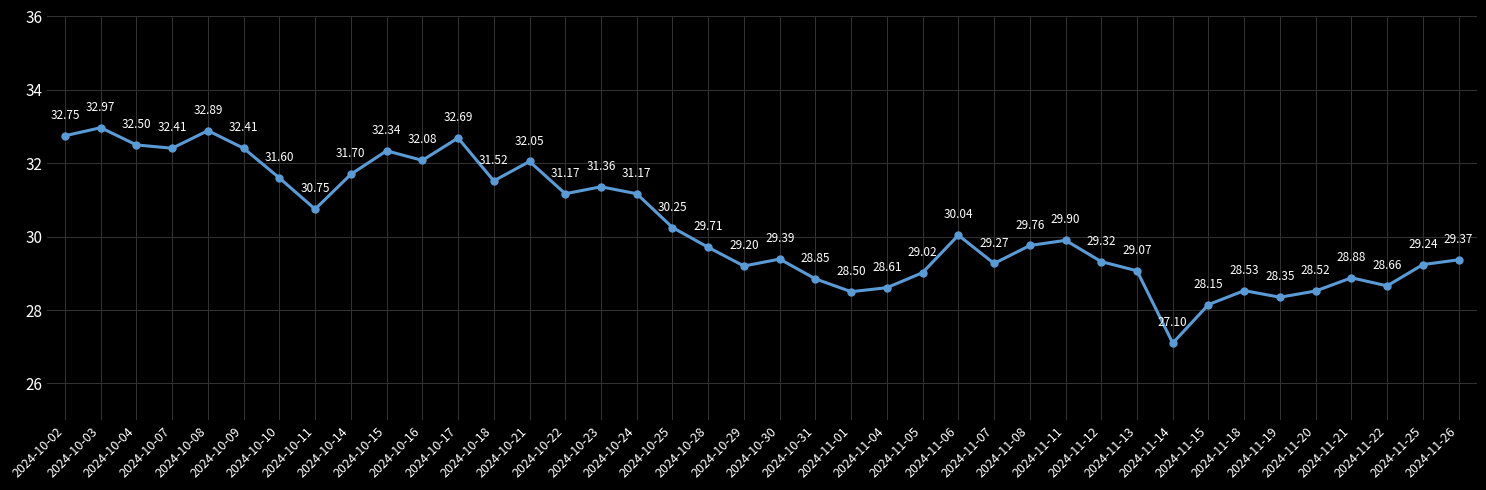

Approximately how many times larger is the value at 2024-11-26 compared to 2024-11-13?

1.0